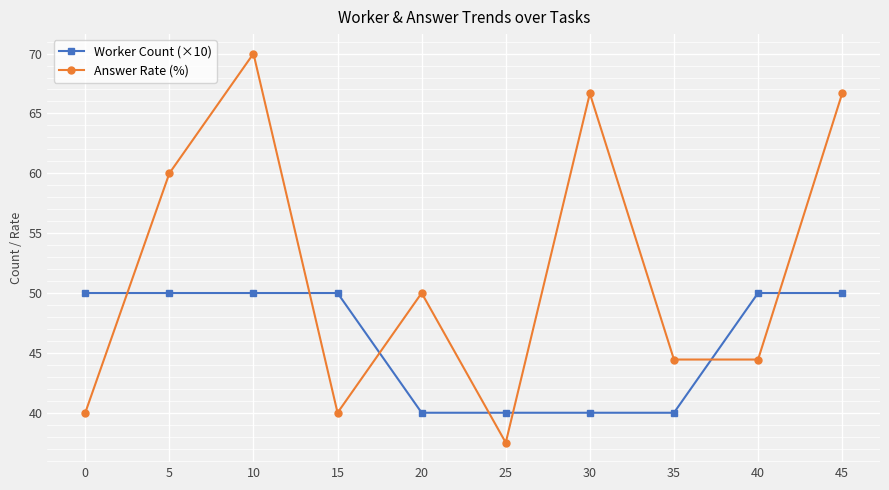

At which label is Answer Rate (%) closest to 53?

20